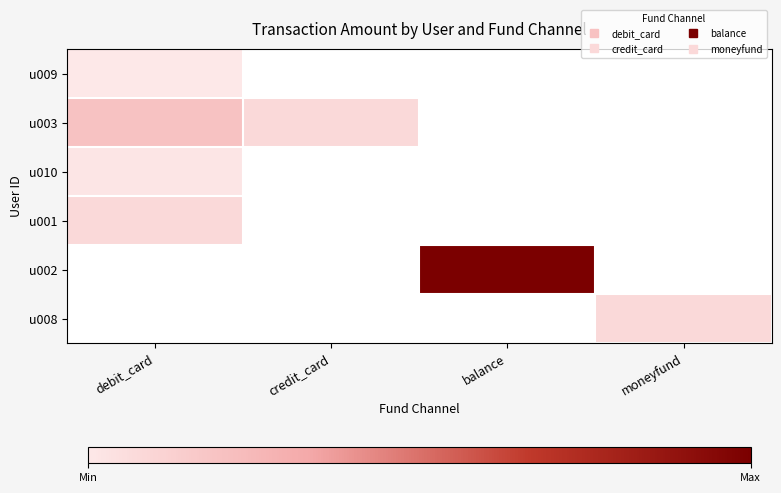

True or false: u003 has a value of 647.5 at credit_card.

False